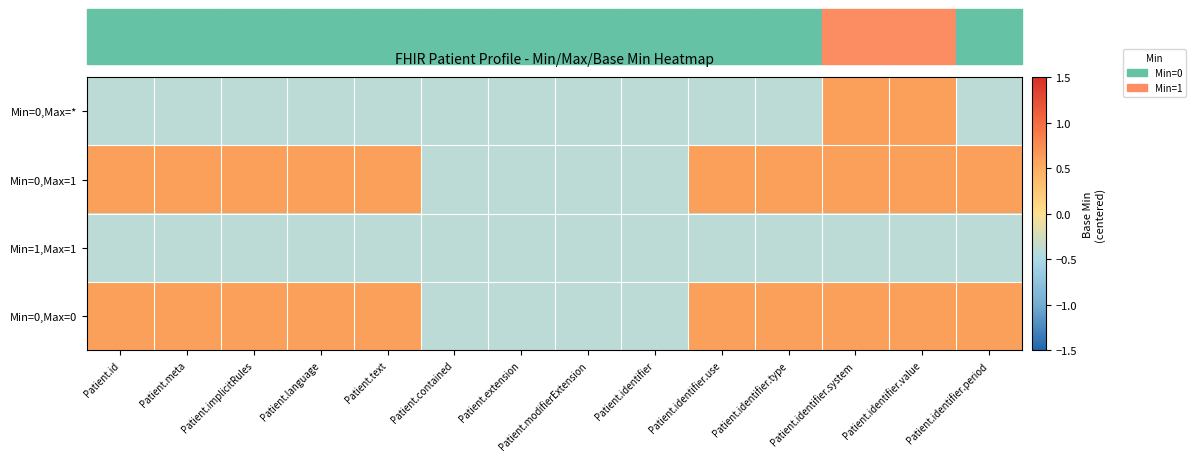

At which category is the sum across all series the highest?

Patient.identifier.system